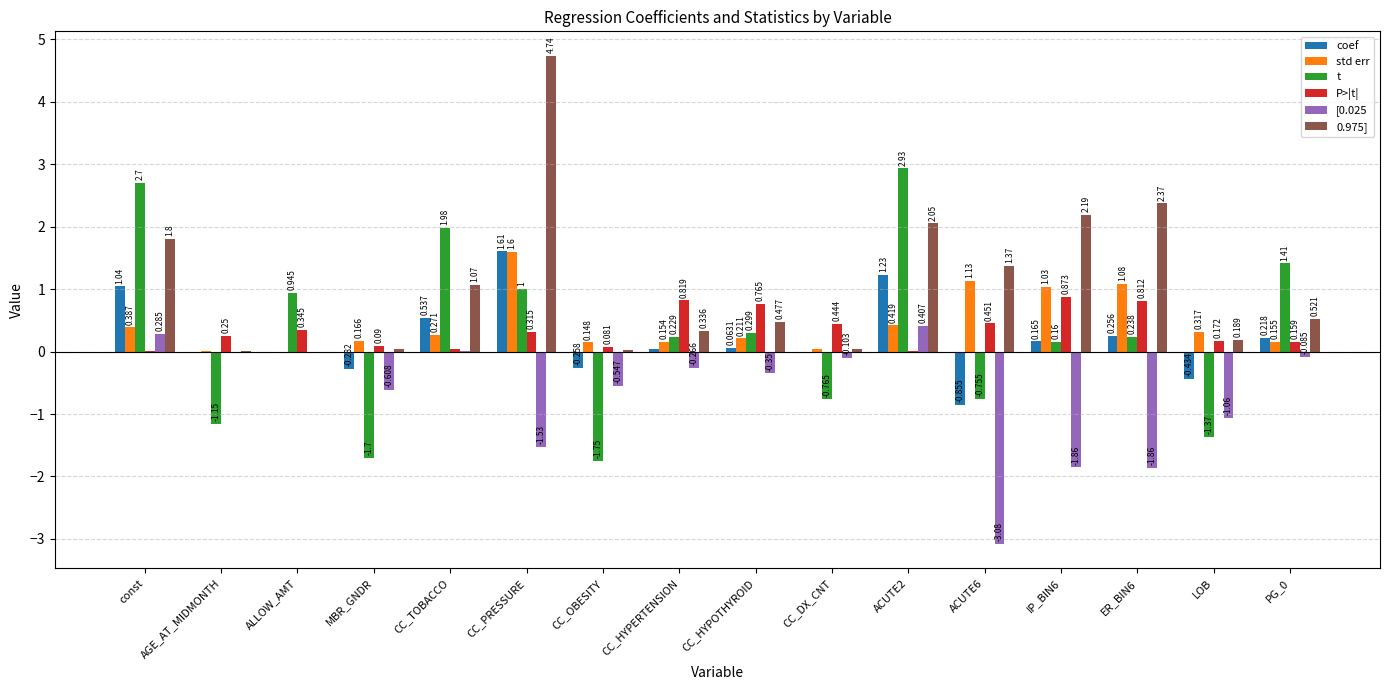

What is the total value across all series at CC_PRESSURE?

7.7